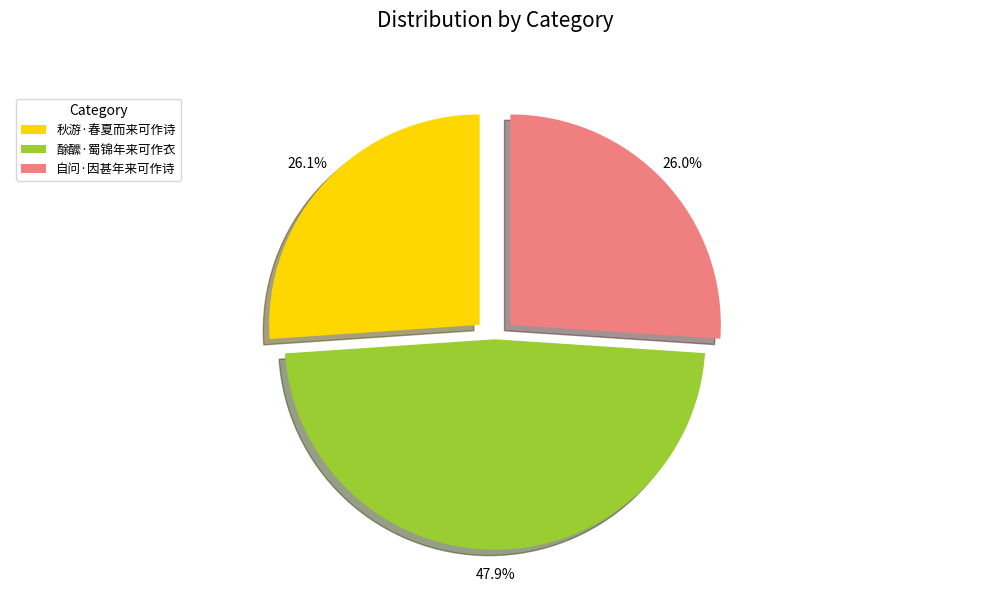

The 自问·因甚年来可作诗 slice represents 37% of the pie. True or false?

False